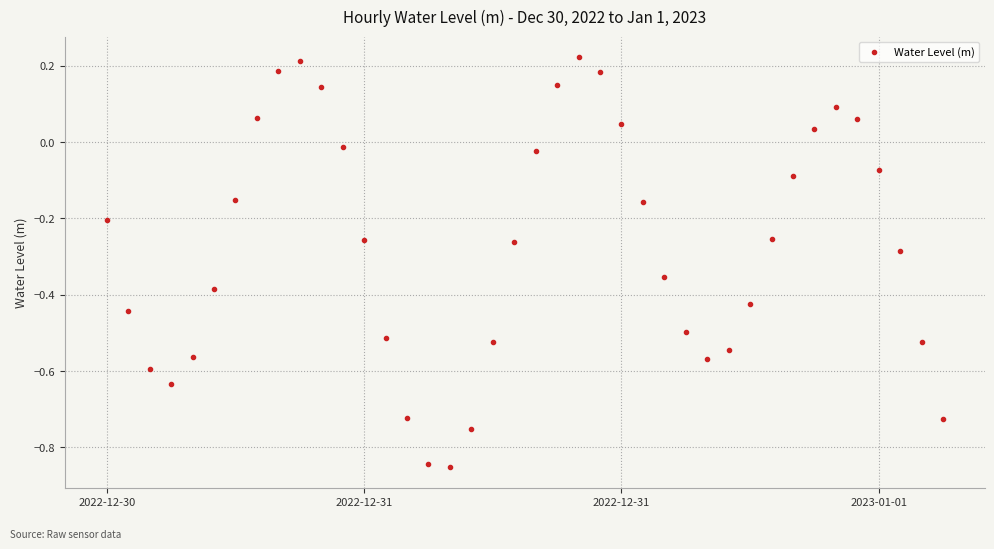

True or false: the data has more than 2 interior local peaks.

True